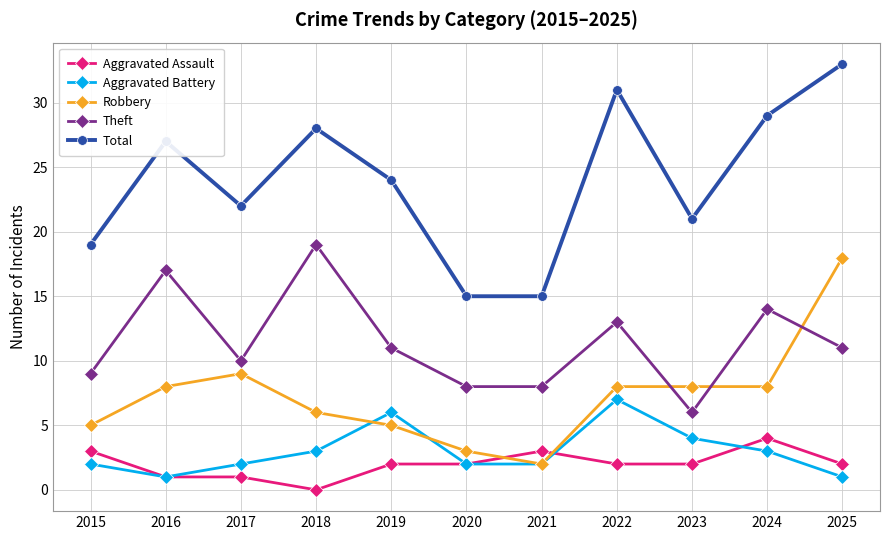

What value does the Aggravated Assault series have at 2020?

2